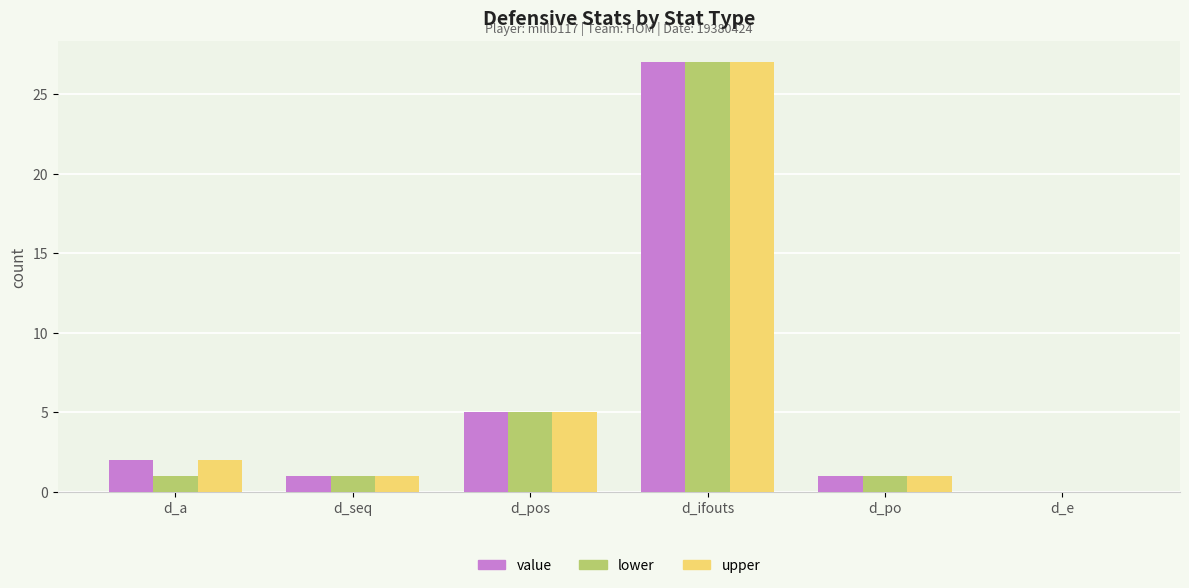

How many values in upper are above zero?

5